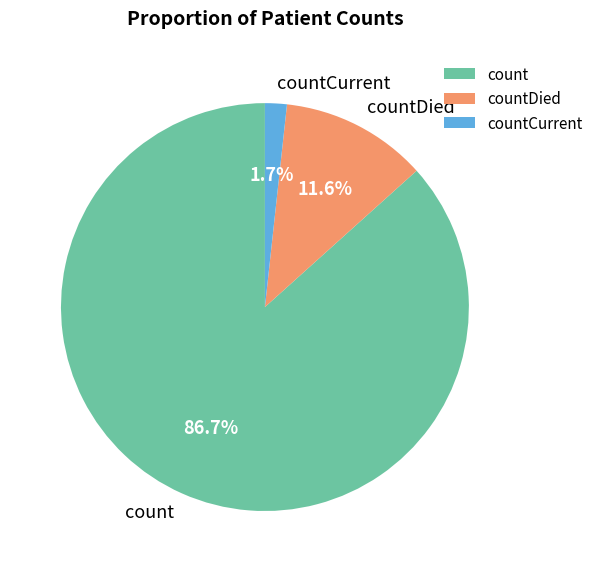

What is the majority slice?

count